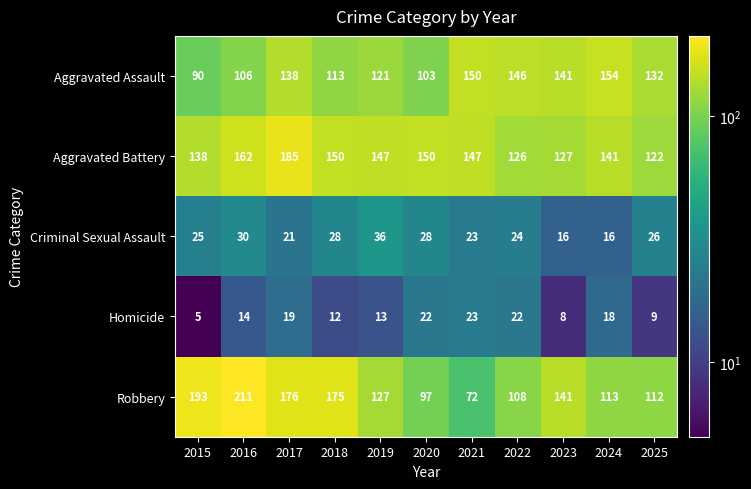

At how many categories does at least one series exceed 24?

11